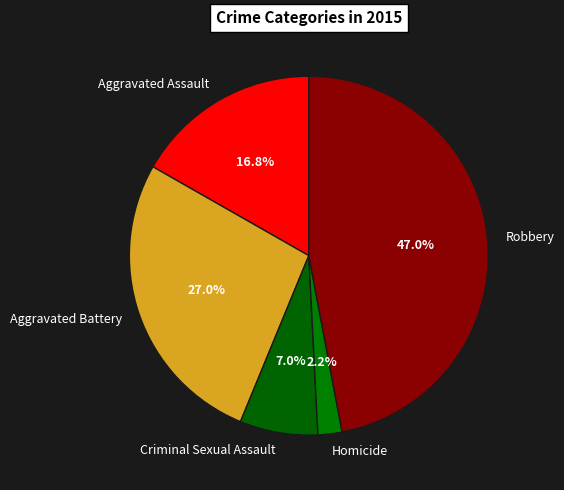

Which category has the smallest portion of the pie?

Homicide